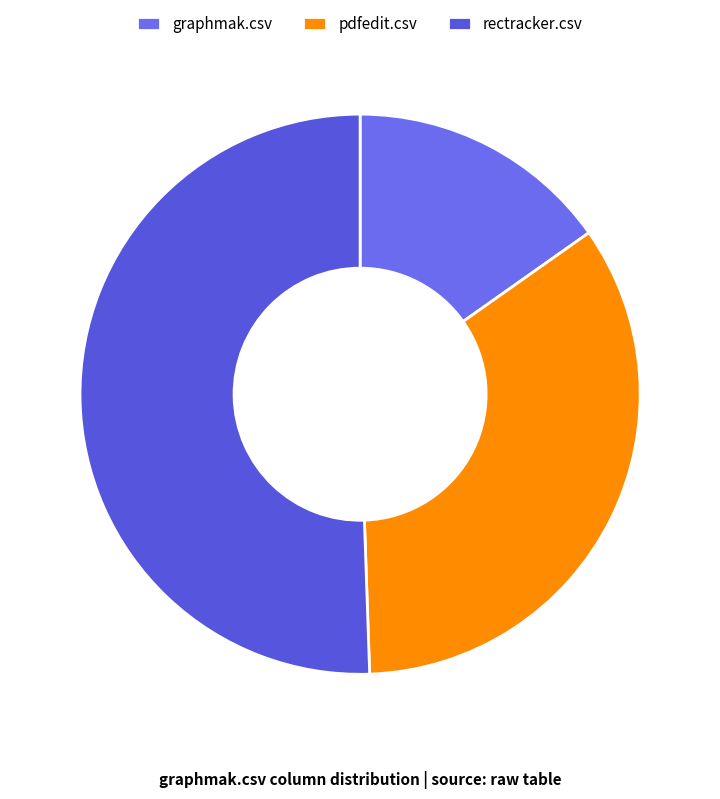

Which has a higher value, pdfedit.csv or rectracker.csv?

rectracker.csv